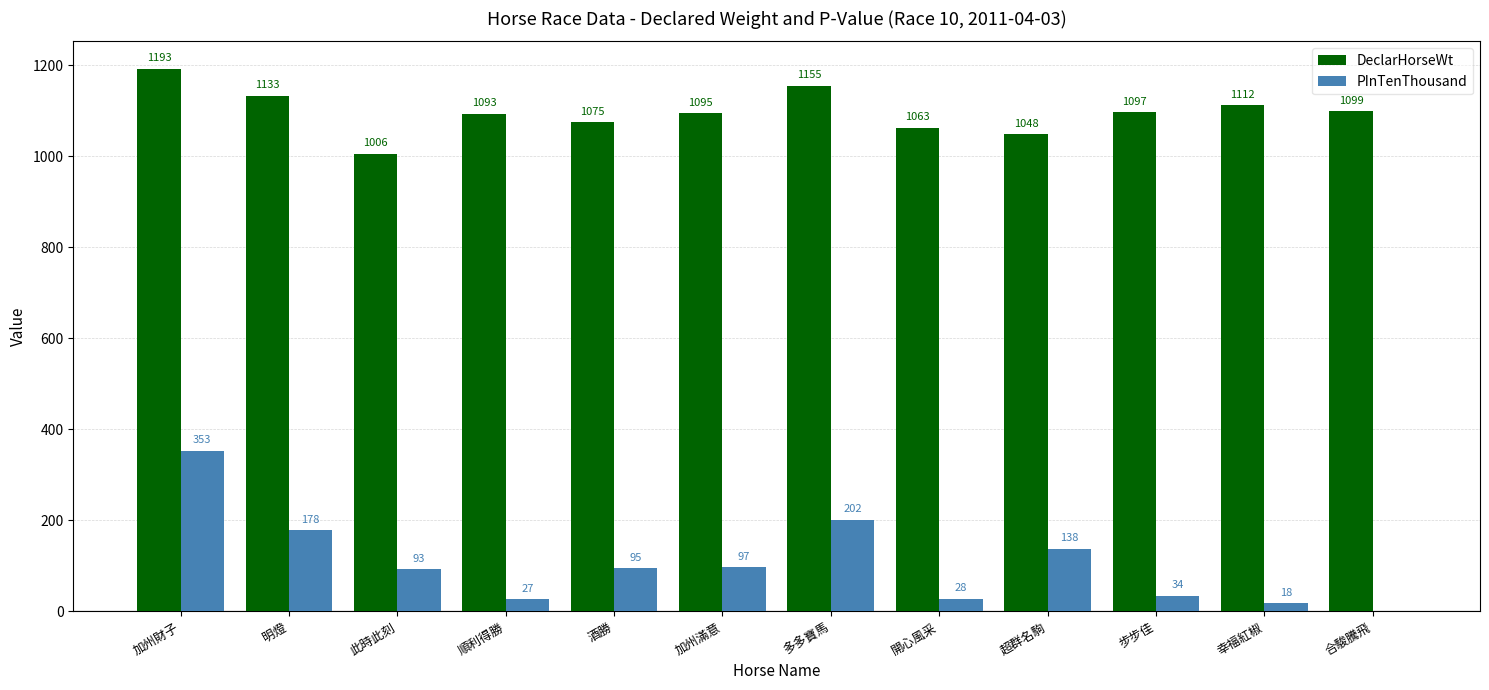

Is it true that DeclarHorseWt equals 1727 at 加州財子?

False